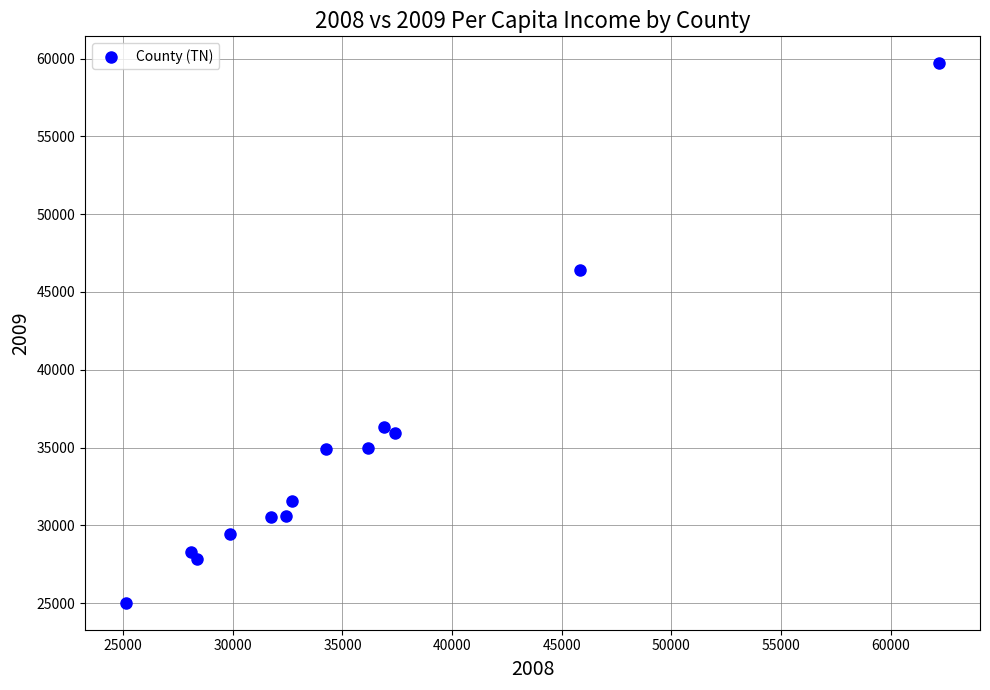

What Y value in the scatter plot is closest to 42362?

46408